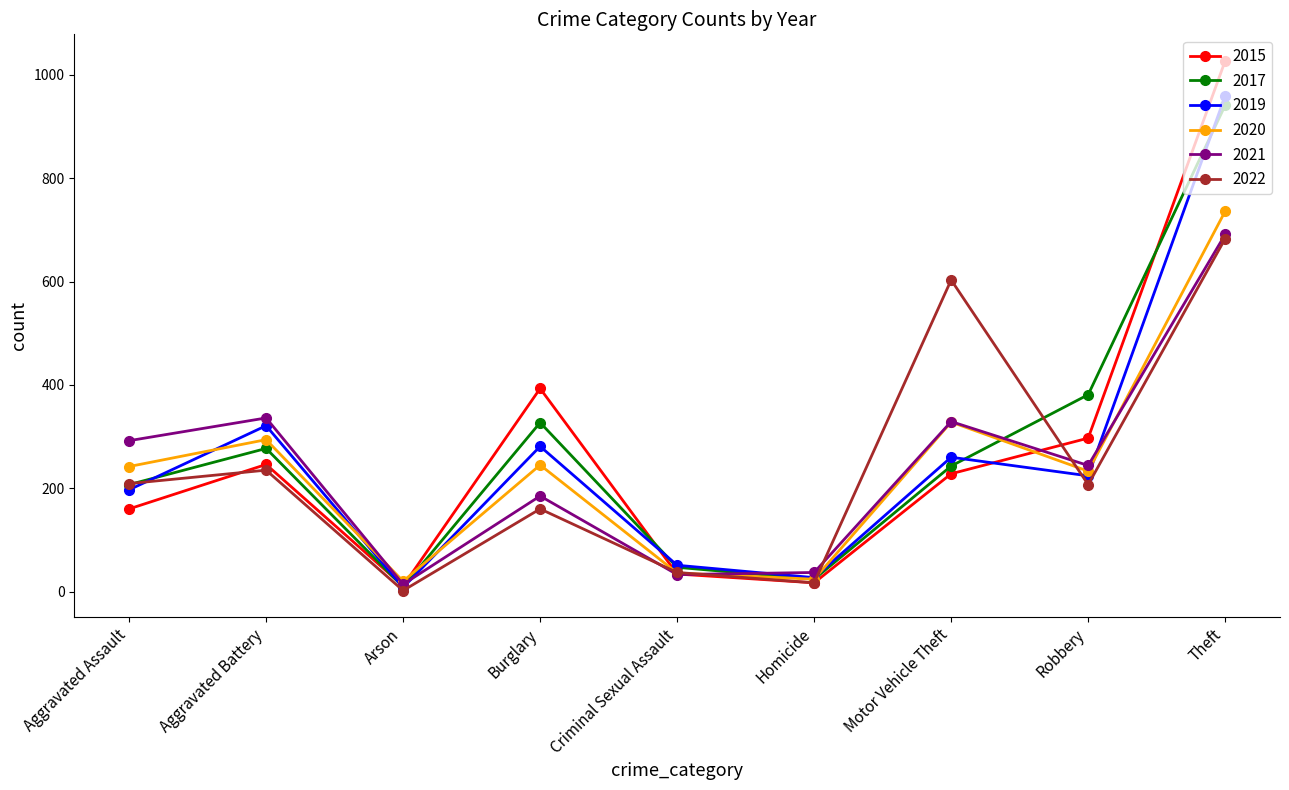

In 2020, how many points are lower than both neighbors (excluding endpoints)?

3